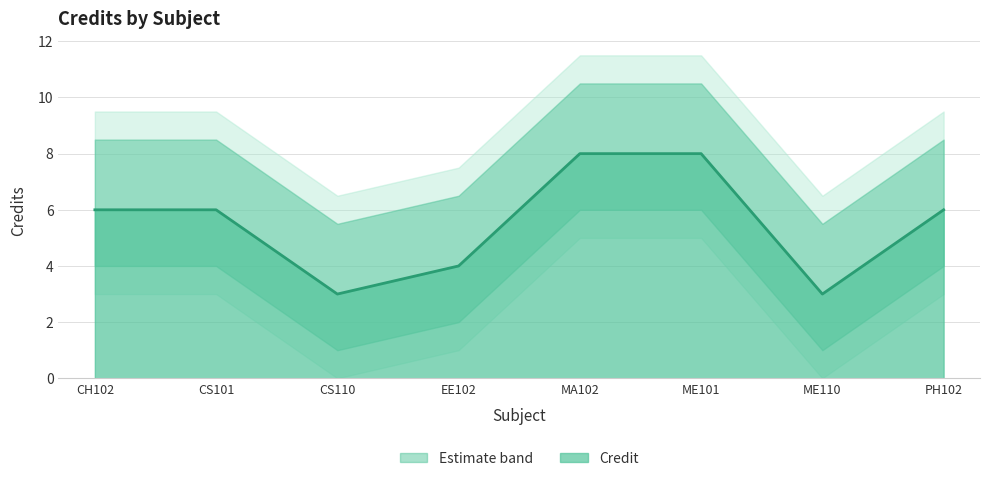

How many points are lower than both their immediate neighbors (excluding endpoints)?

2